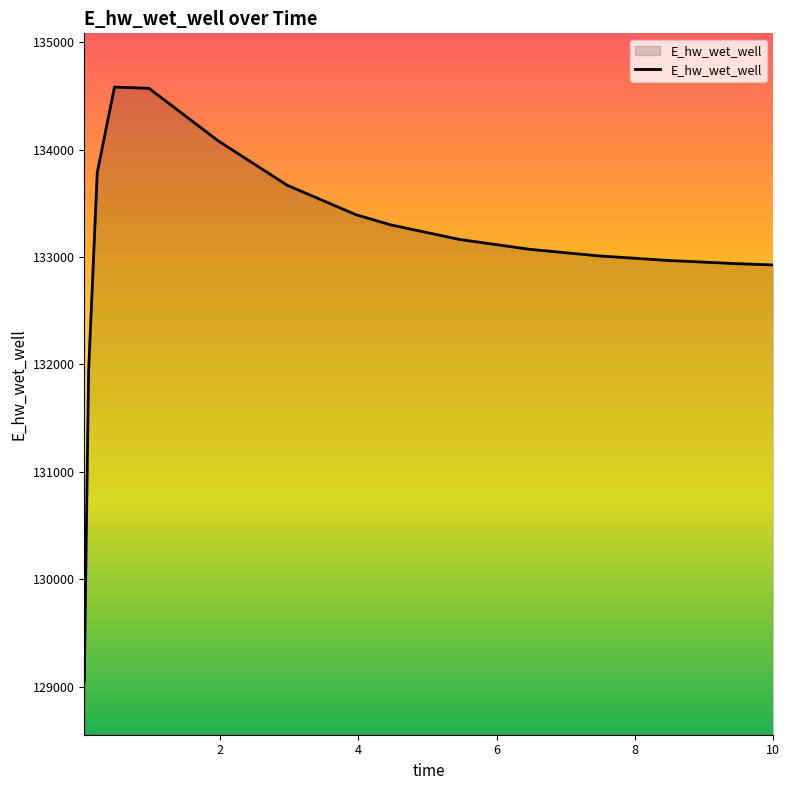

What is the greatest value displayed?

134581.9